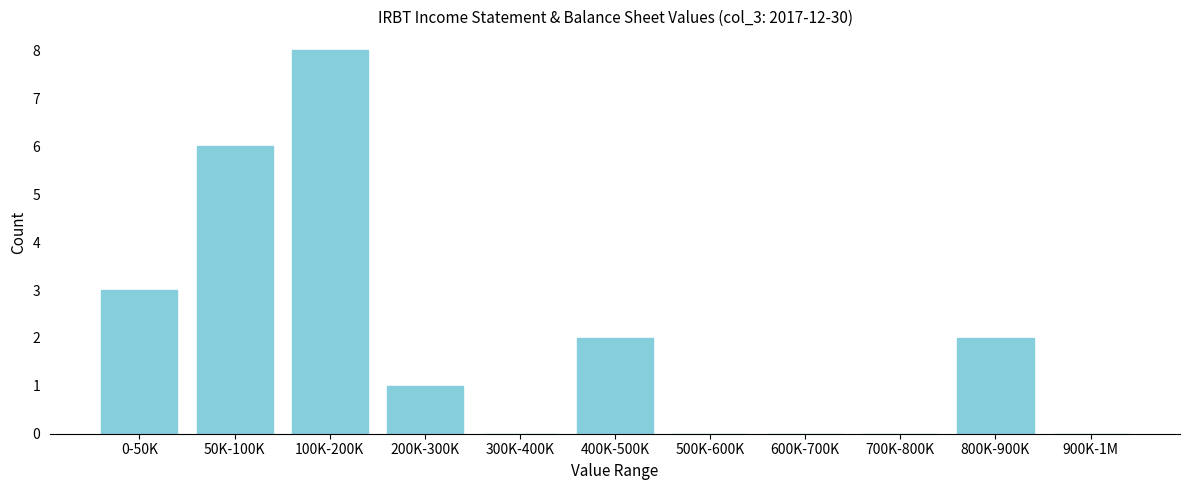

Reading left to right, transcribe all the data shown in this chart.

0-50K=3	50K-100K=6	100K-200K=8	200K-300K=1	300K-400K=0	400K-500K=2	500K-600K=0	600K-700K=0	700K-800K=0	800K-900K=2	900K-1M=0